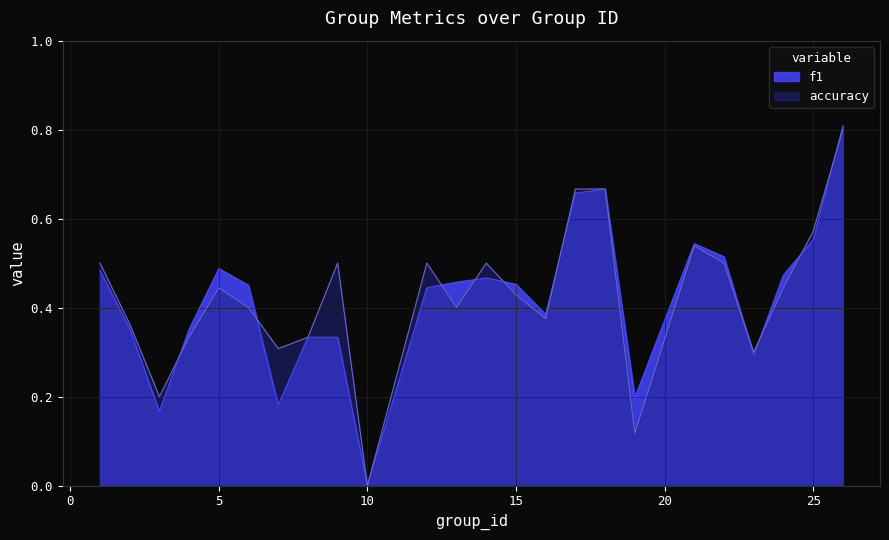

Rank the series by their average value, from lowest to highest.

f1, accuracy